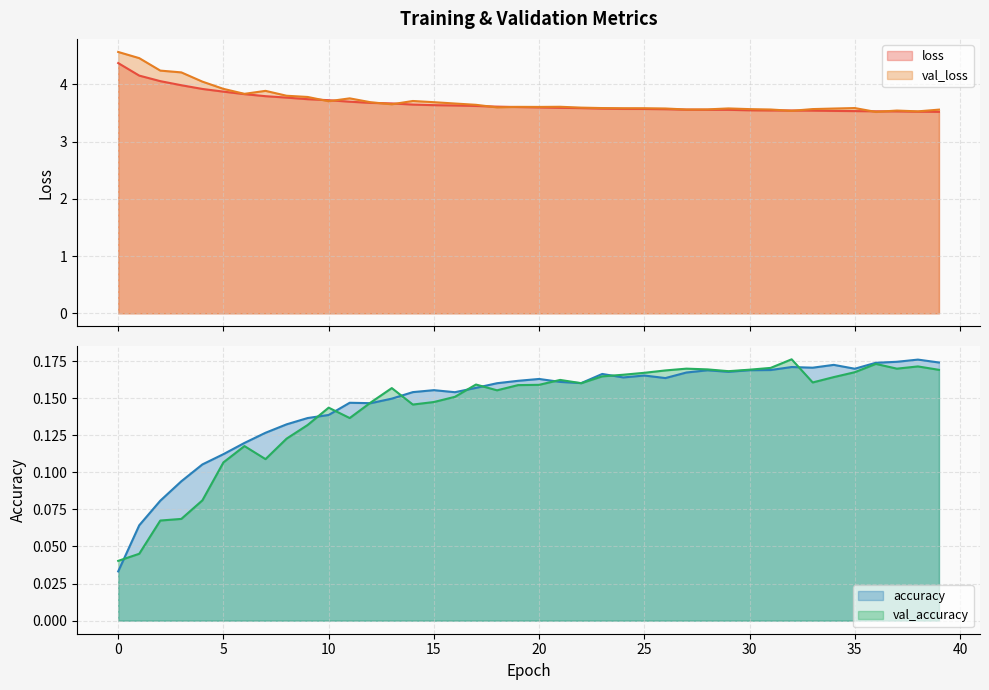

What are all the series names shown in the legend?

loss, val_loss, accuracy, val_accuracy